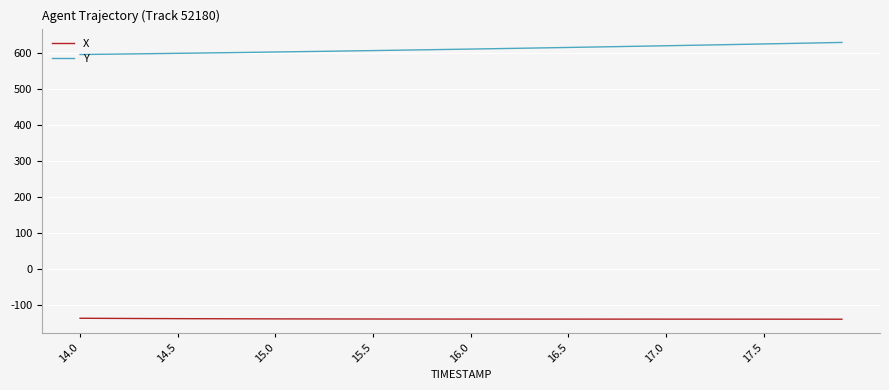

What is the minimum value shown in the chart?

-138.7